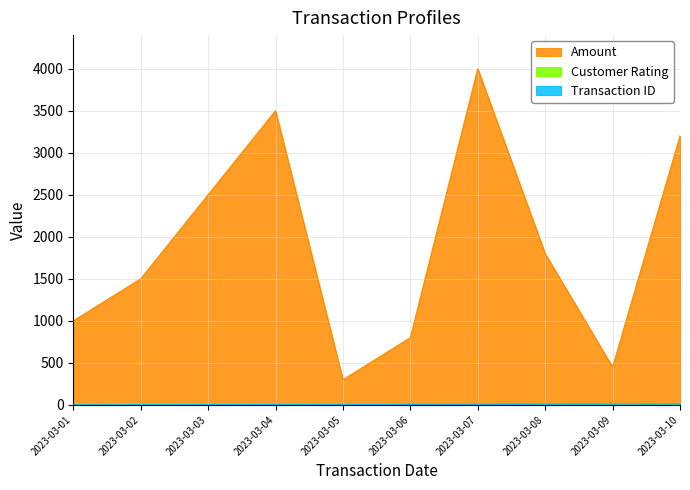

What are all the series names shown in the legend?

Amount, Customer Rating, Transaction ID